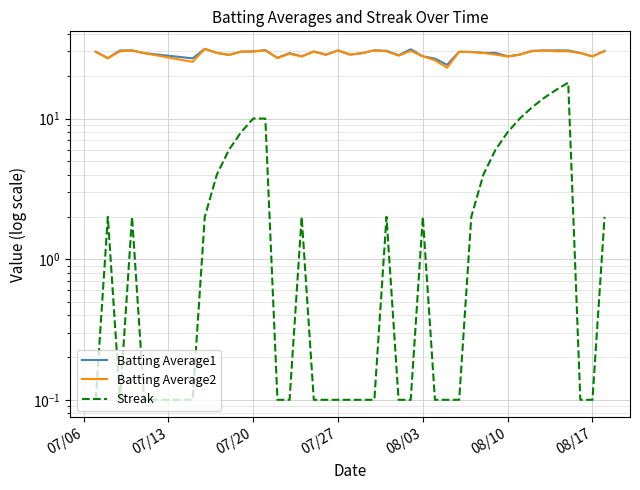

Reading left to right, list all the values displayed in this chart.

Batting Average1: 29.9	26.9	30.5	30.5	29.2	26.8	31.3	29.3	28.4	29.9	30.0	30.7	27.0	29.2	27.7	30.0	28.5	30.5	28.5	29.2	30.6	30.3	28.2	31.1	27.7	26.7	24.1	29.9	29.8	29.3	29.3	27.7	28.5	30.3	30.5	30.5	30.5	29.3	27.7	30.3
Batting Average2: 29.8	26.8	30.1	30.5	29.2	25.3	31.3	29.3	28.3	29.9	30.0	30.5	26.9	28.9	27.6	29.9	28.4	30.5	28.5	29.2	30.5	30.1	28.0	30.3	27.7	26.0	23.0	29.8	29.7	29.3	28.5	27.6	28.5	30.1	30.5	30.1	30.1	29.2	27.7	30.1
Streak: 0.1	2.0	0.1	2.0	0.1	0.1	2.0	4.0	6.0	8.0	10.0	10.0	0.1	0.1	2.0	0.1	0.1	0.1	0.1	0.1	0.1	2.0	0.1	0.1	2.0	0.1	0.1	0.1	2.0	4.0	6.0	8.0	10.0	12.0	14.0	16.0	18.0	0.1	0.1	2.0